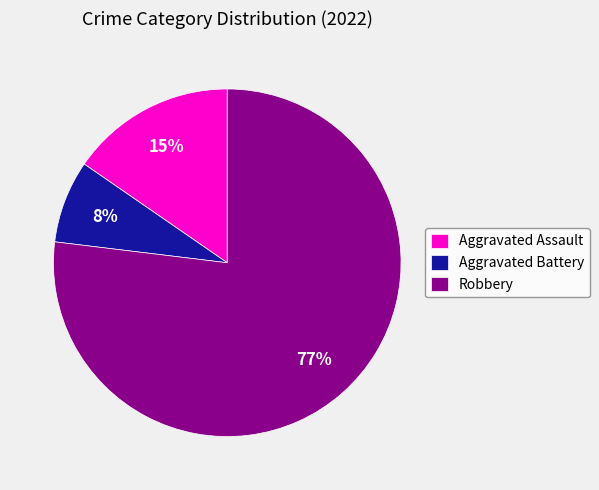

Between Aggravated Assault and Robbery, which is larger?

Robbery